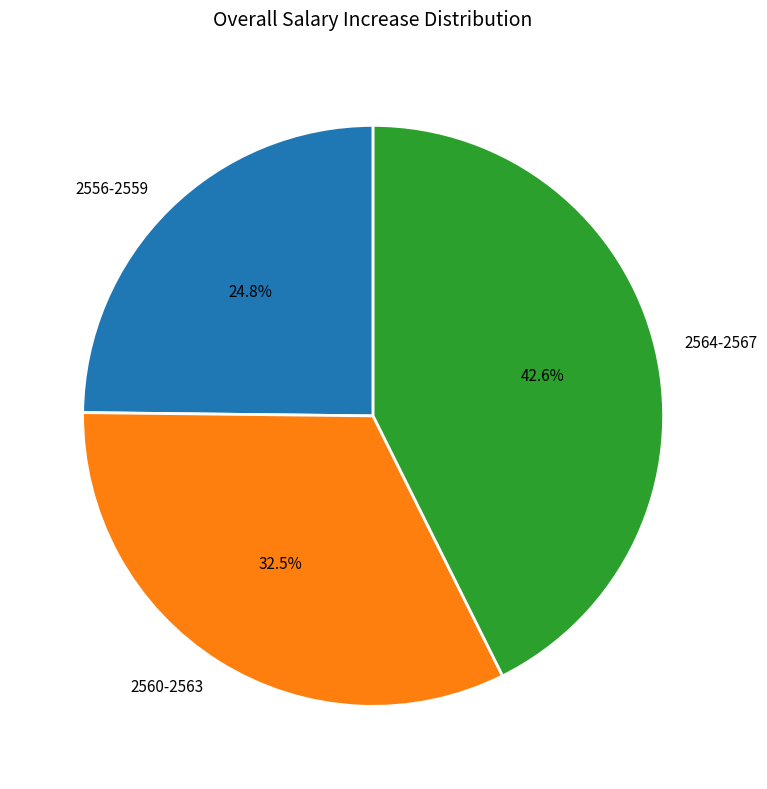

Which slice is the smallest?

2556-2559